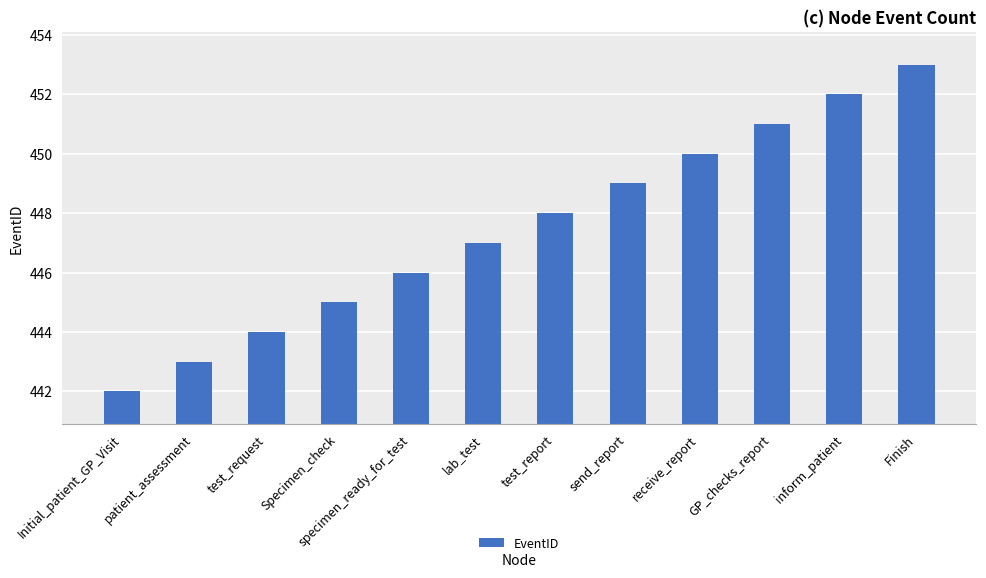

Does the chart contain any negative values?

No